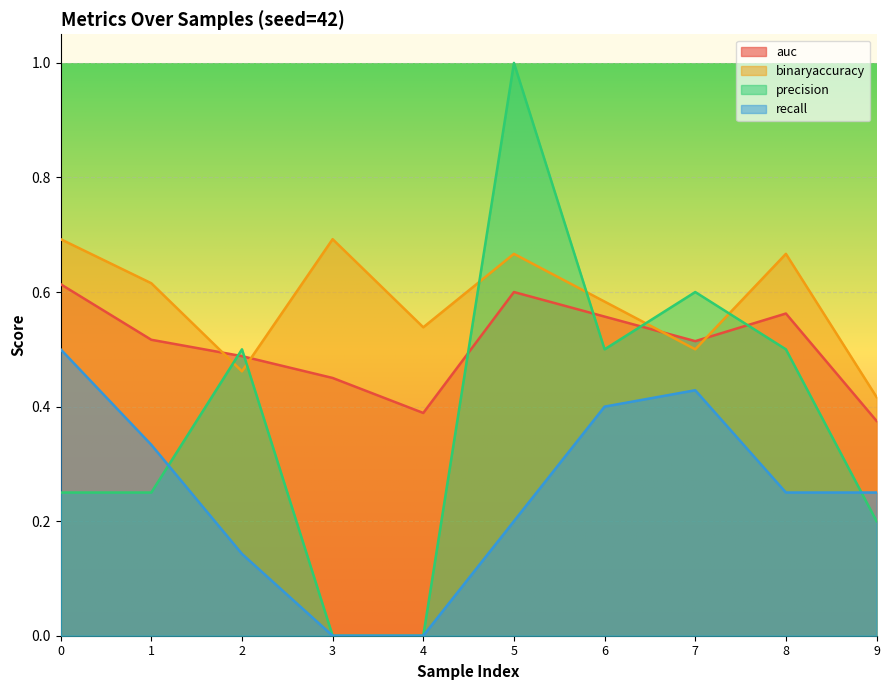

What is the sum of all binaryaccuracy values?

5.8